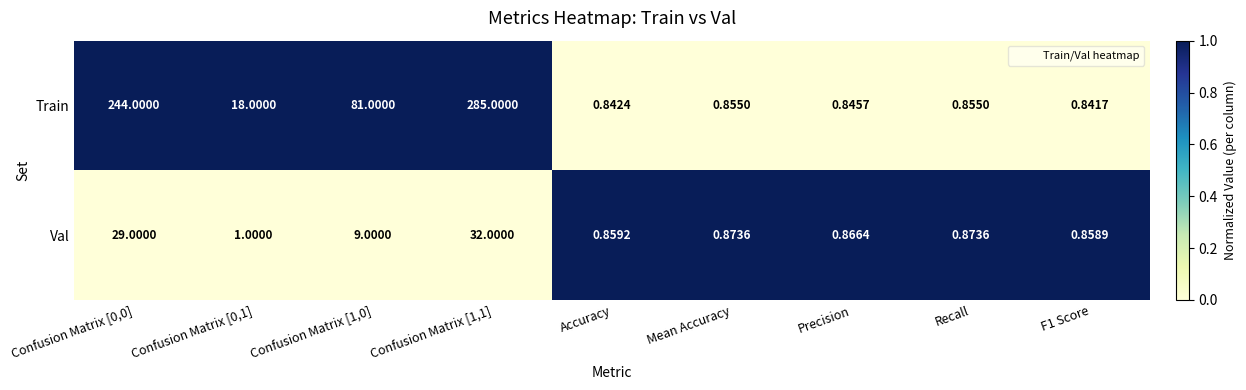

List the series in order of their overall mean, highest first.

Train, Val